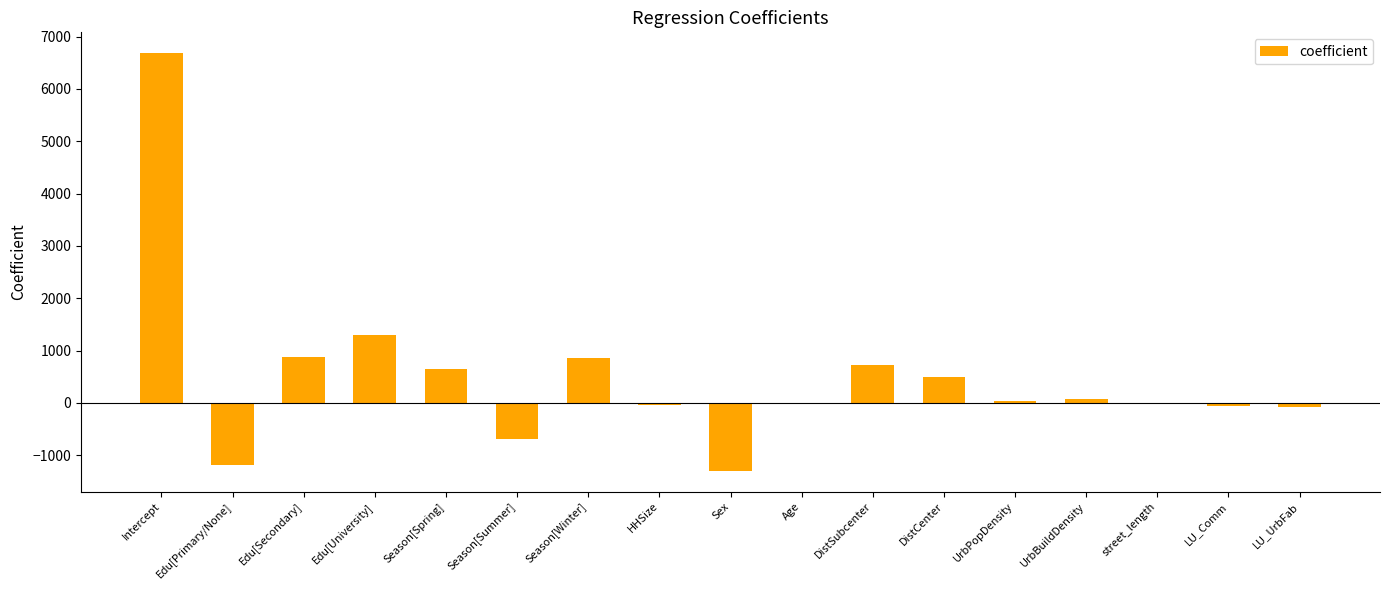

The value at LU_Comm is -48.7. True or false?

True